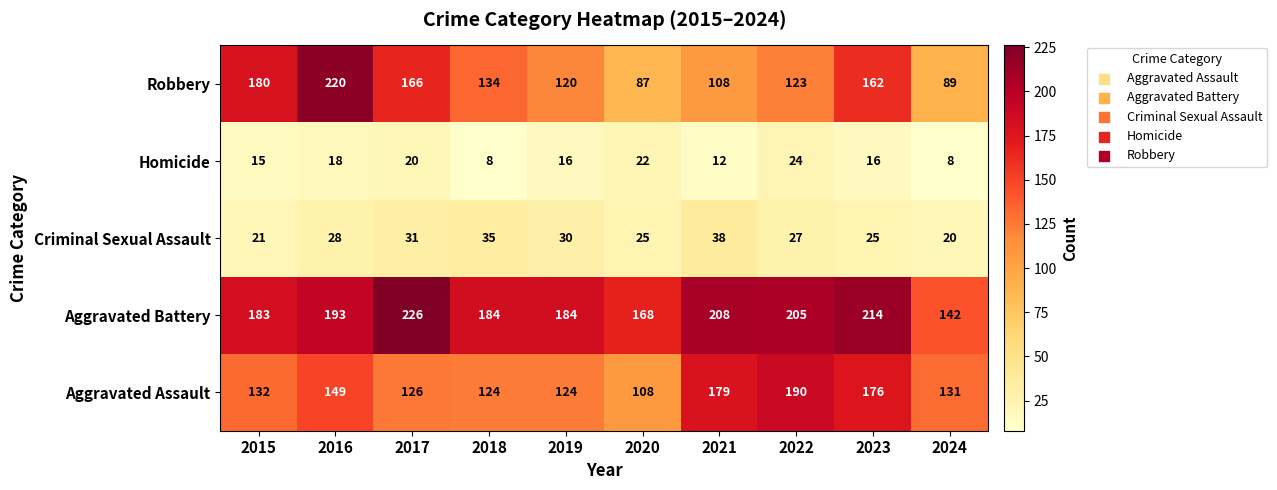

At how many categories does at least one series exceed 136?

10